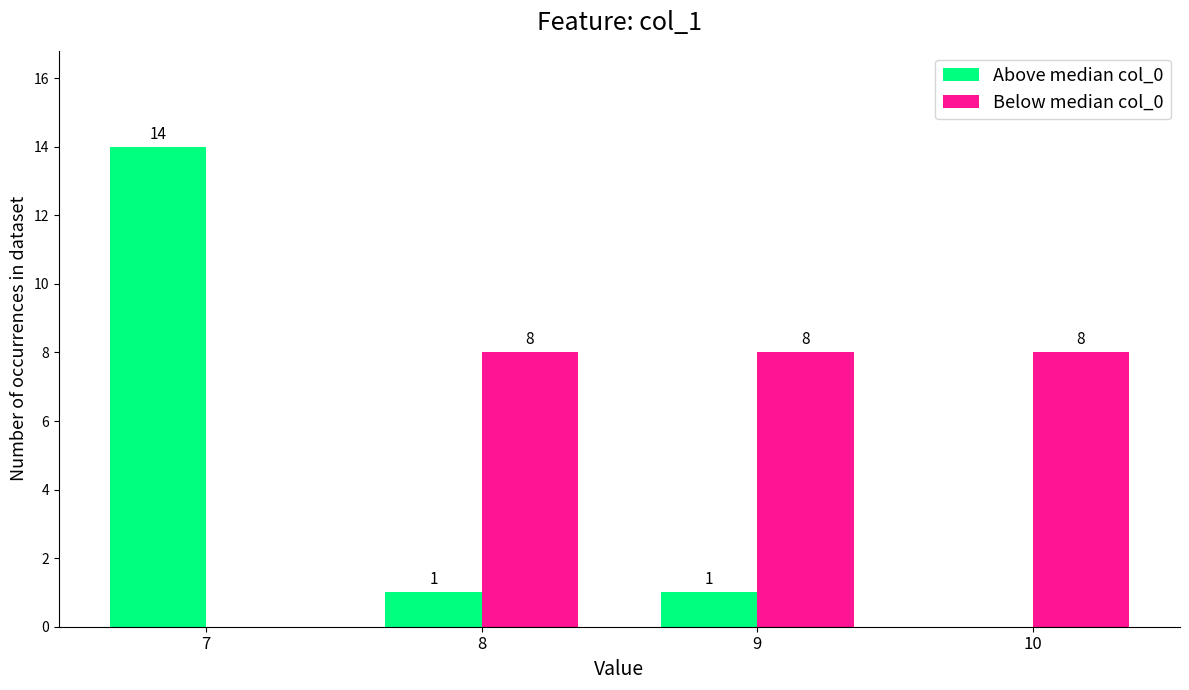

What is the total value across all series at 7?

14